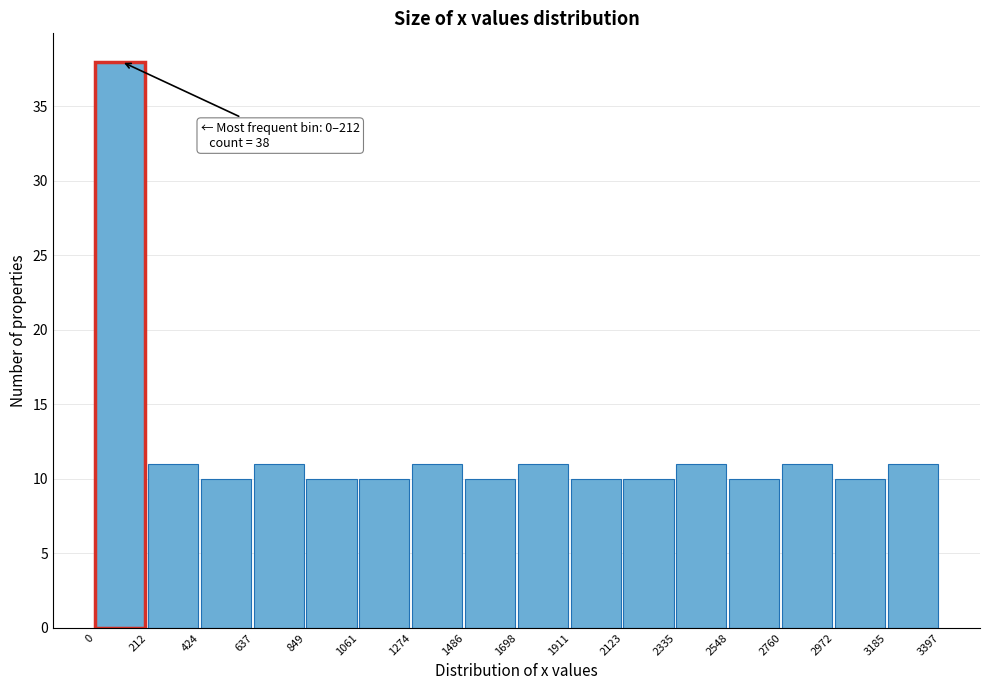

Which range on the x-axis has the tallest bar?

0 to 212